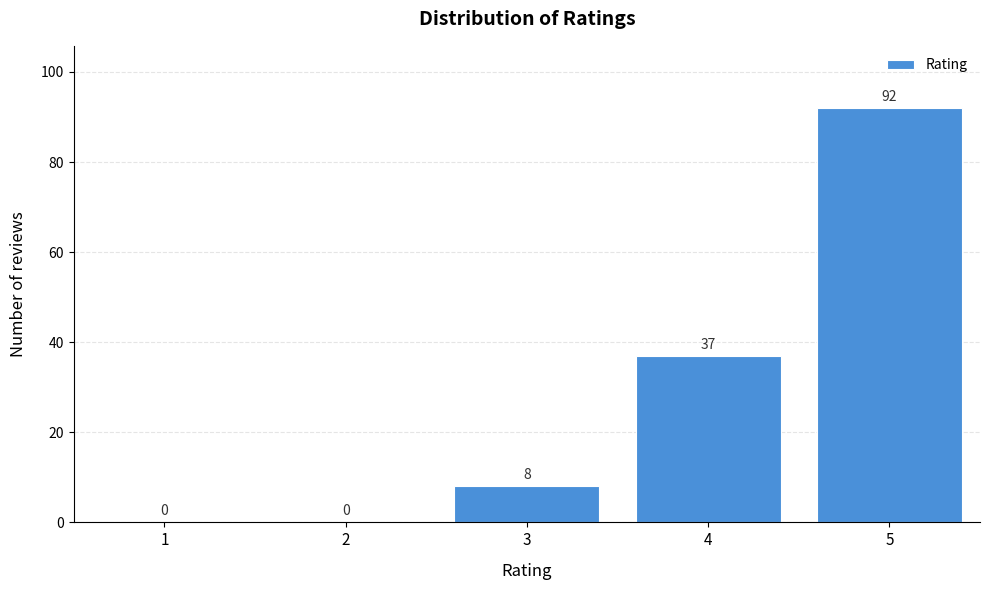

Reading left to right, what are all the values shown in this chart?

1=0	2=0	3=8	4=37	5=92